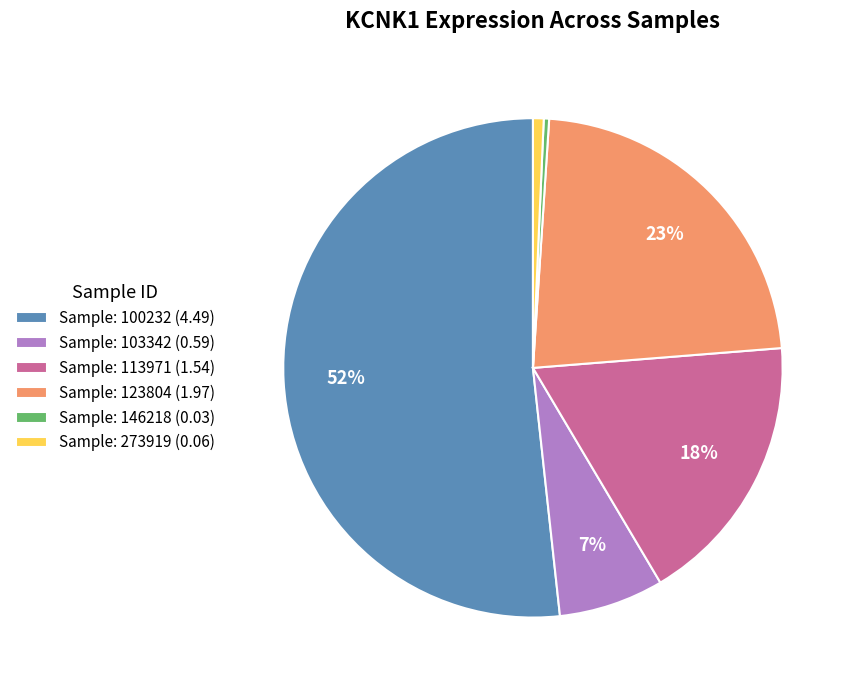

Which category has the biggest portion of the pie?

Sample: 100232 (4.49)